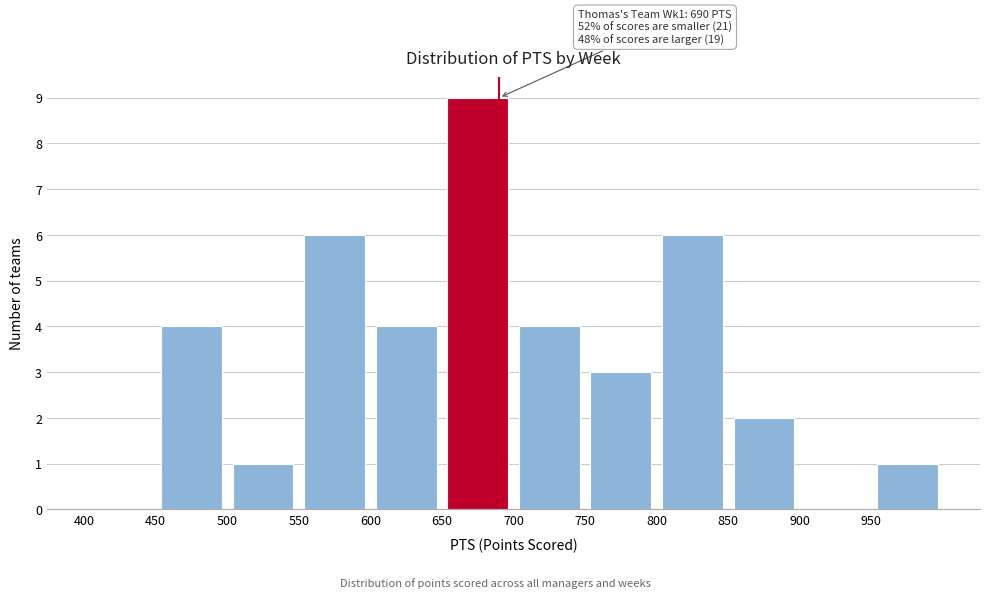

Which range on the x-axis has the tallest bar?

650 to 700